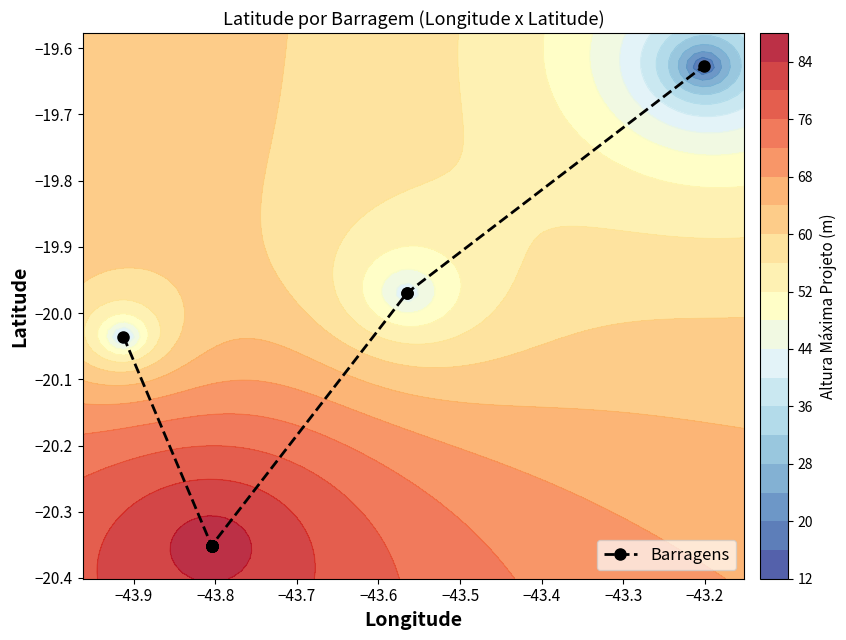

True or false: the data shows -14.1 at −43.3.

False